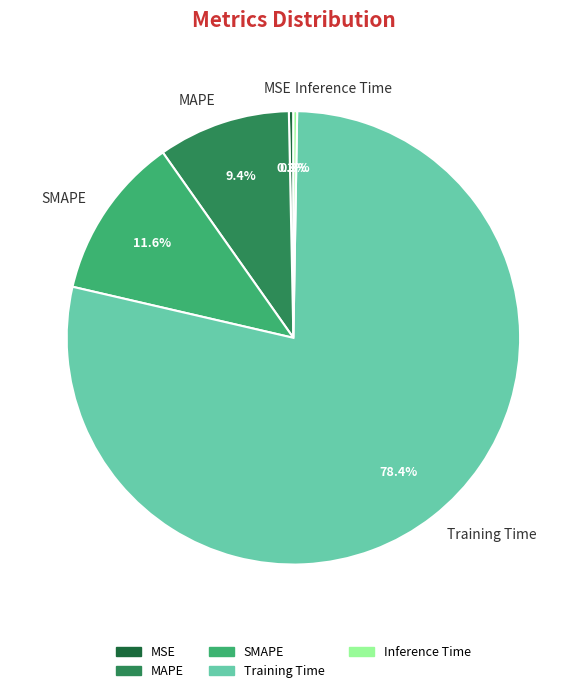

To the nearest percent, what is the average slice percentage?

20%